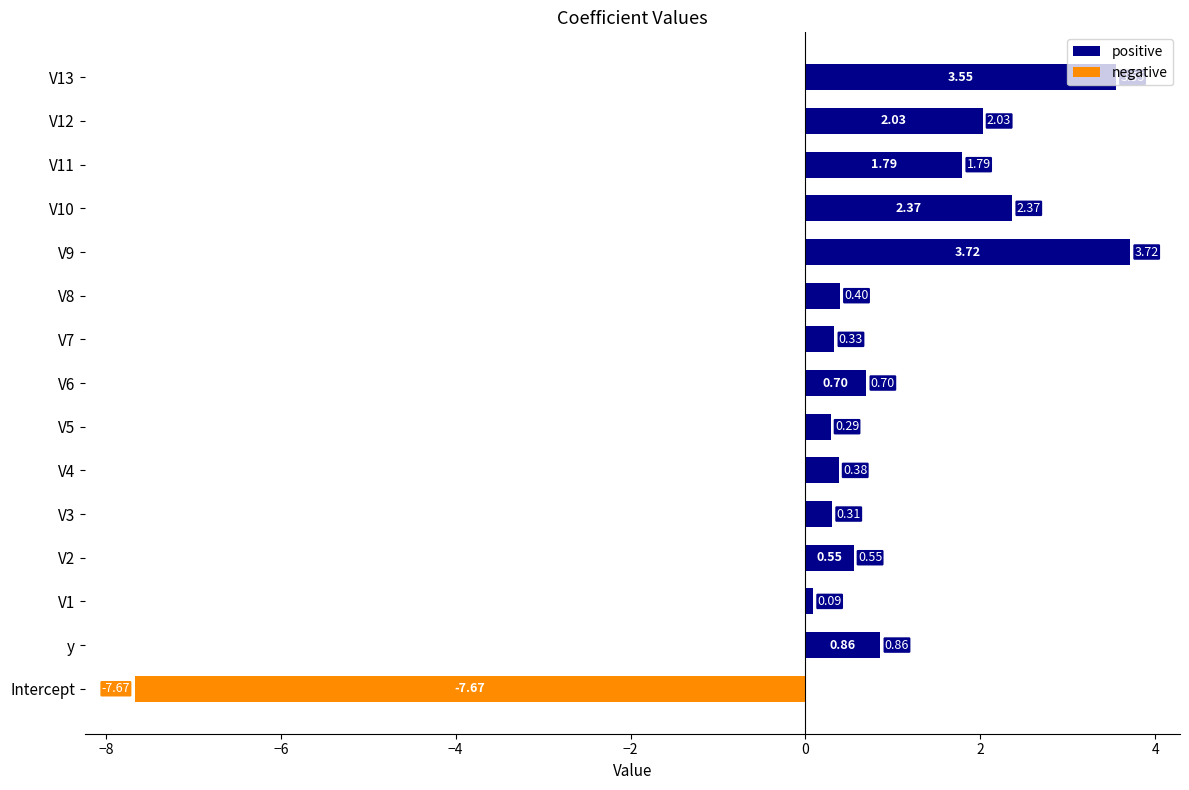

At which category does the chart reach its minimum across all series?

Intercept